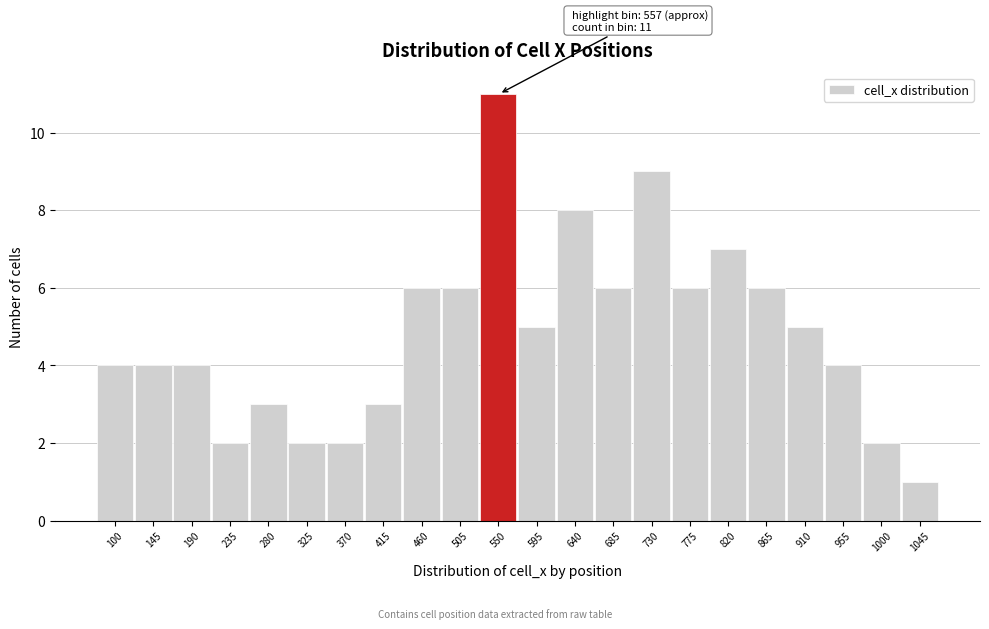

Reading right to left, extract all data points from this chart.

1	2	4	5	6	7	6	9	6	8	5	11	6	6	3	2	2	3	2	4	4	4